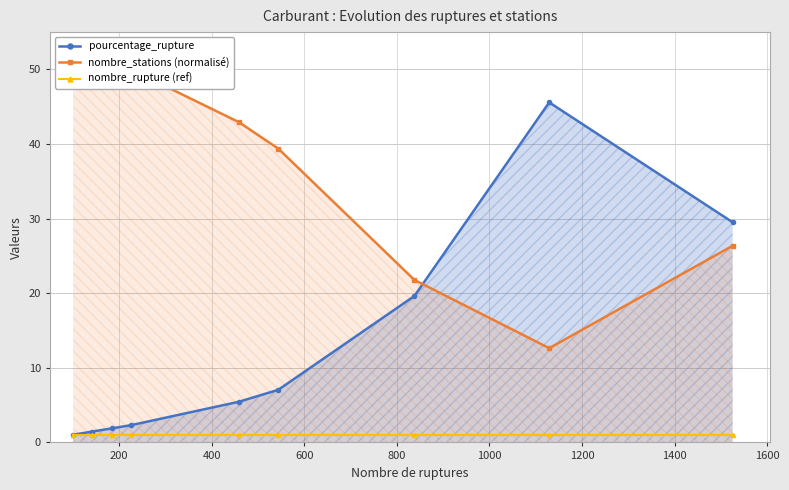

Is it true that nombre_rupture (ref) equals 1.0 at 0?

True